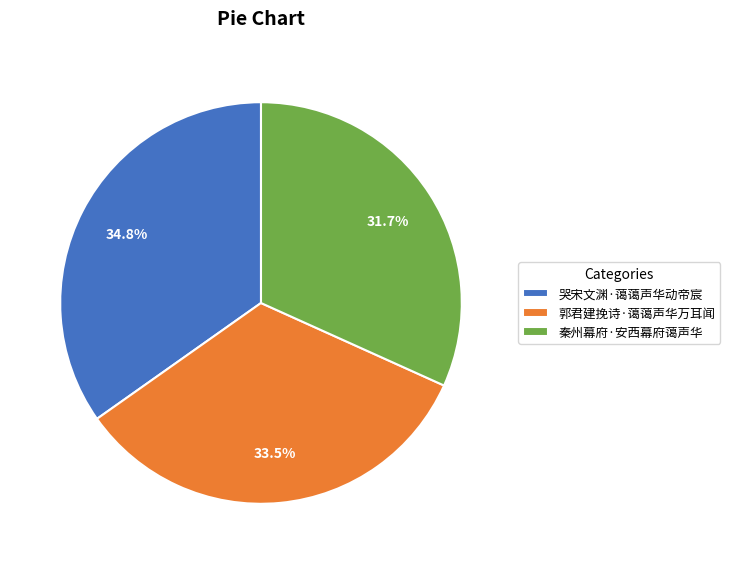

Does 郭君建挽诗·蔼蔼声华万耳闻 represent more than half of the total?

No